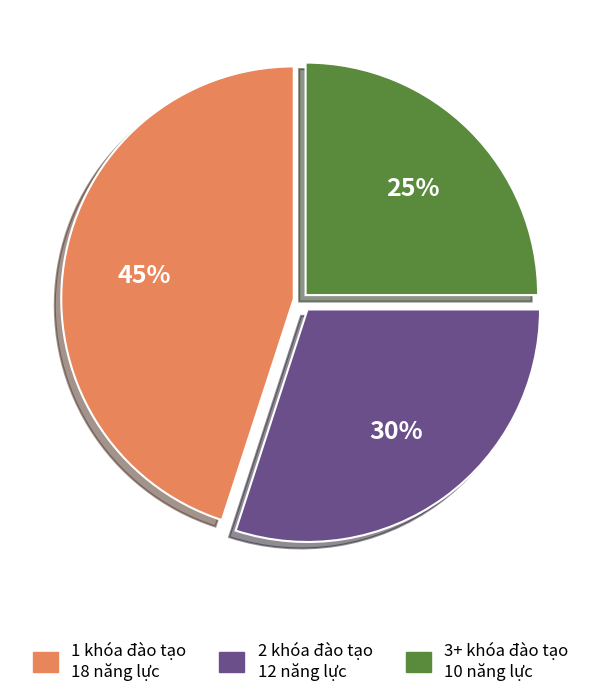

What is the ratio of the value at 2 khóa đào tạo to the value at 1 khóa đào tạo?

0.7